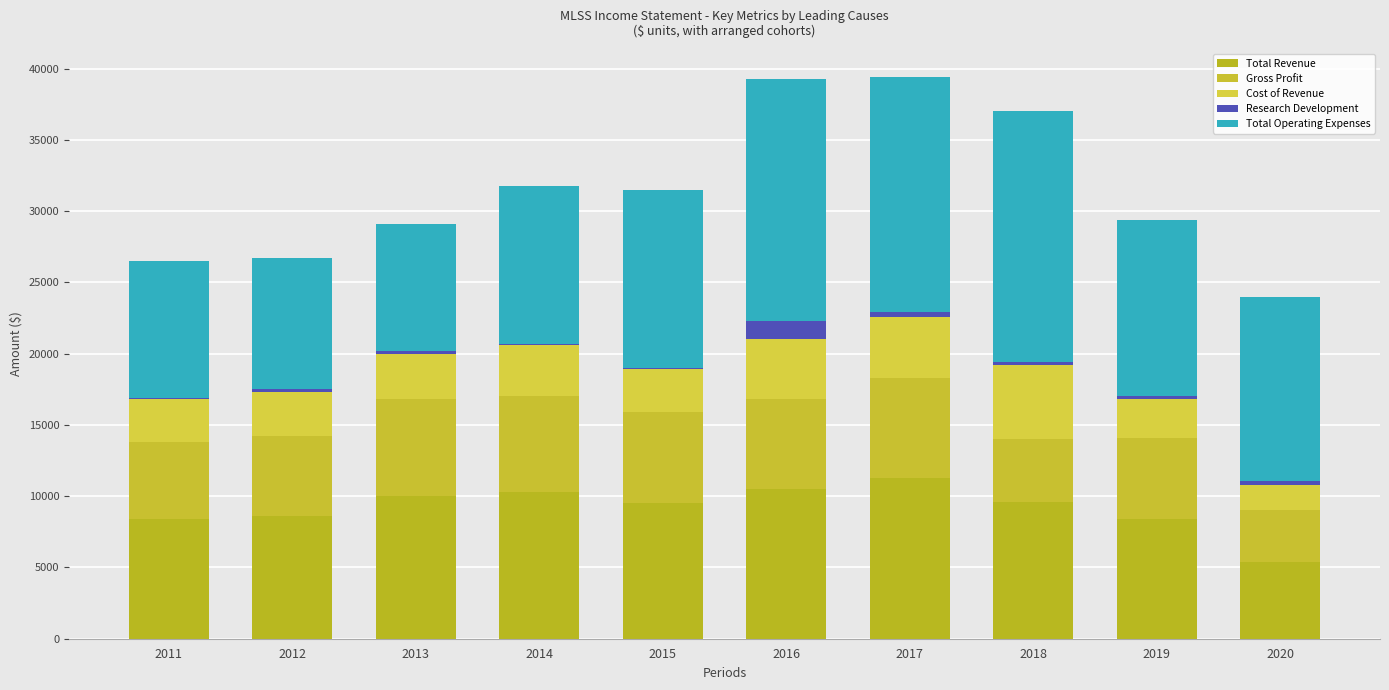

Rank the series by their average value, from highest to lowest.

Total Operating Expenses, Total Revenue, Gross Profit, Cost of Revenue, Research Development